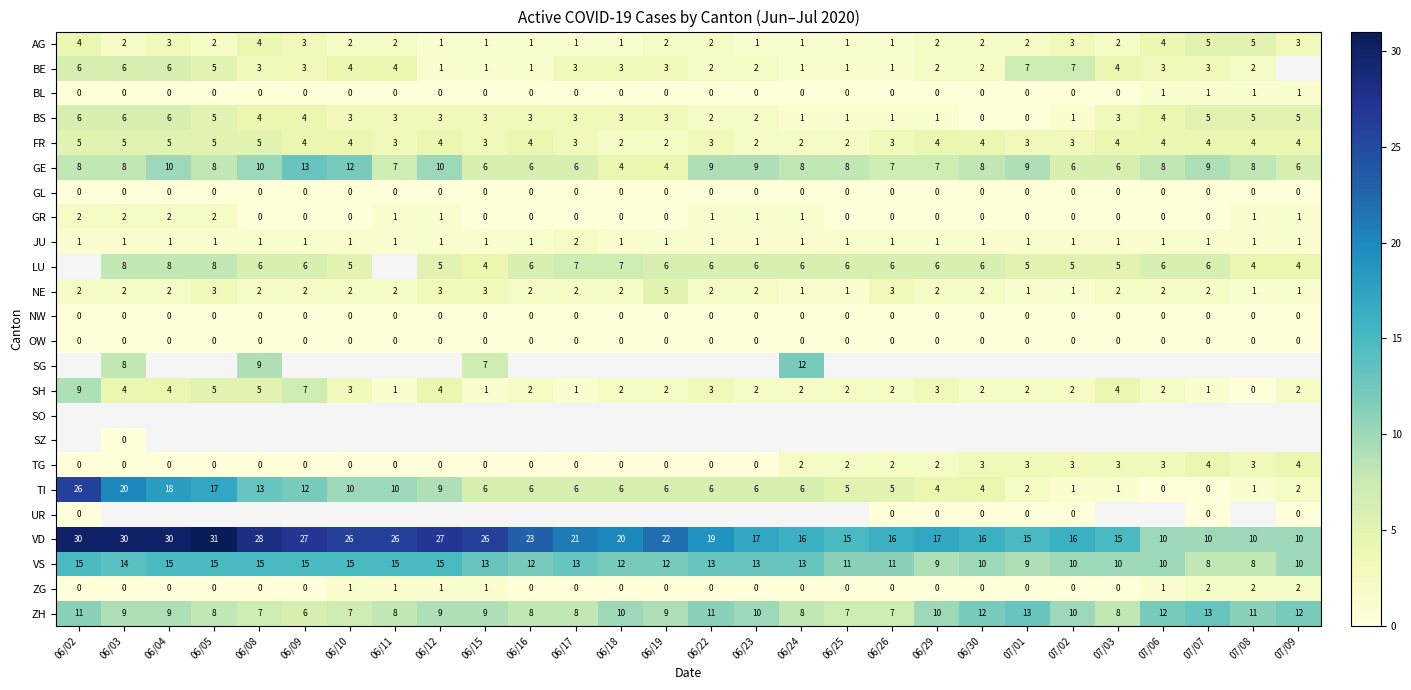

Is the value of TI at 06/22 greater than the value of ZH at 06/18?

No